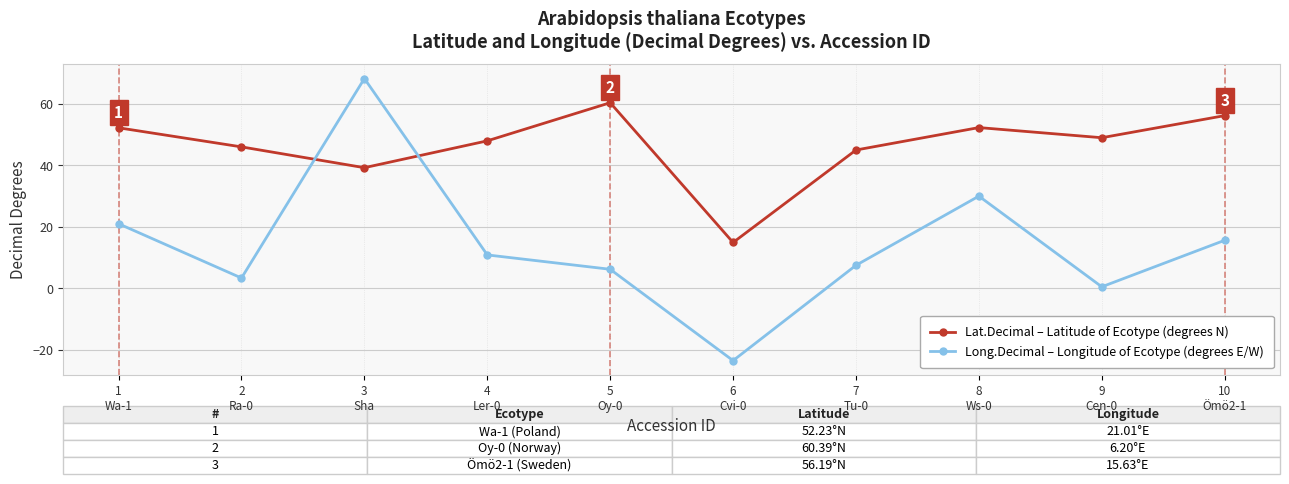

True or false: Lat.Decimal – Latitude of Ecotype (degrees N) and Long.Decimal – Longitude of Ecotype (degrees E/W) cross at least once.

True